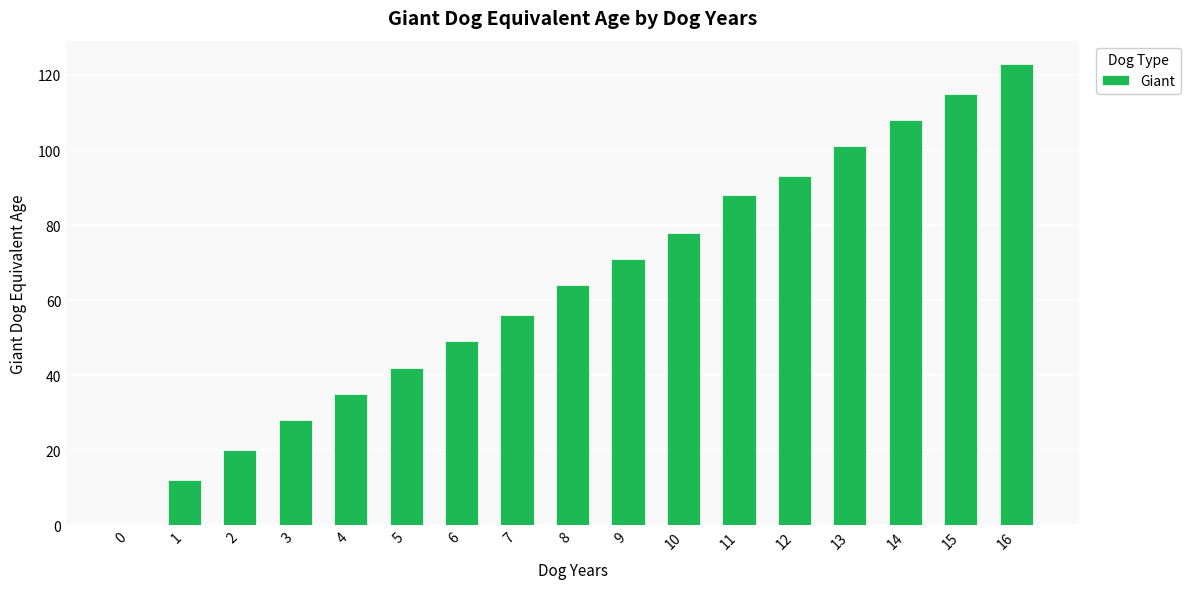

What is the maximum value shown in the chart?

123